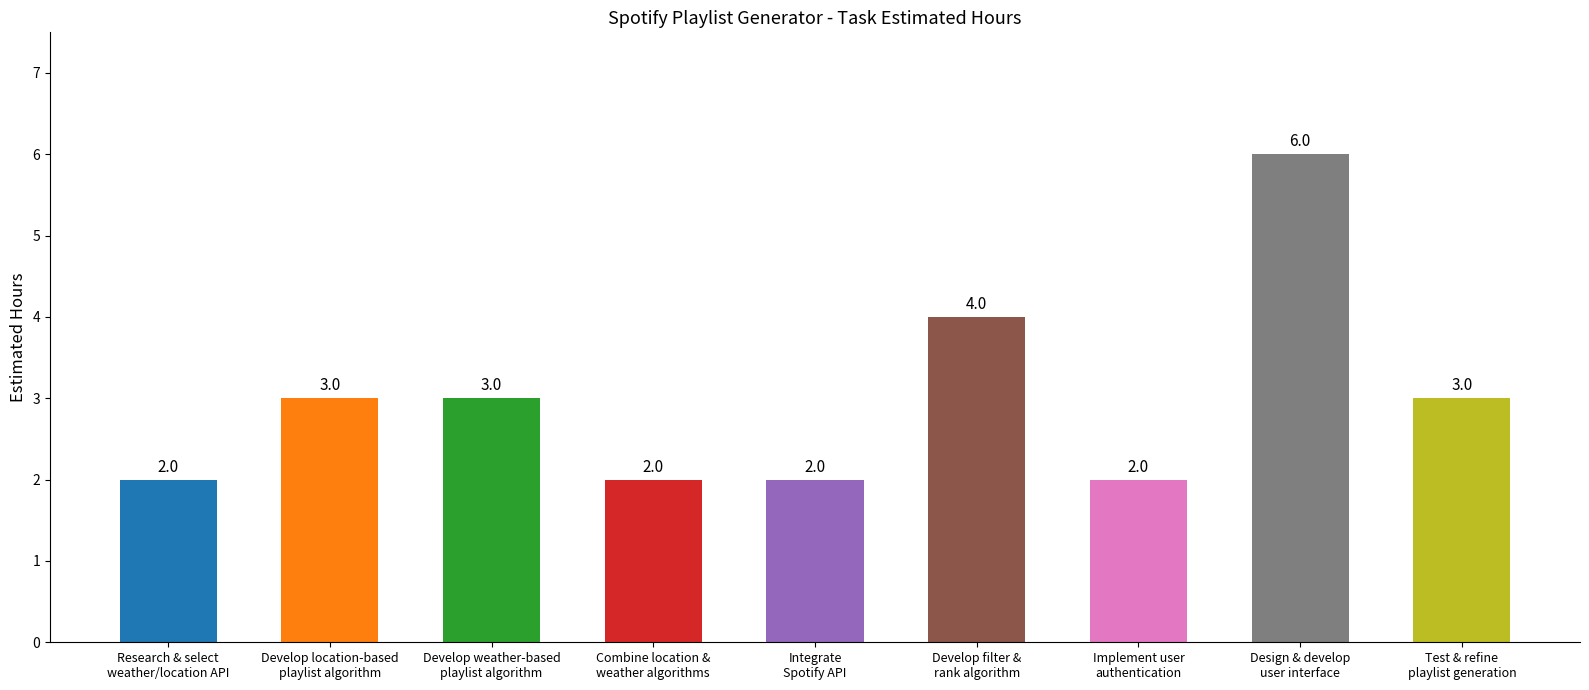

What is the change in value from Integrate
Spotify API to Develop filter &
rank algorithm?

+2